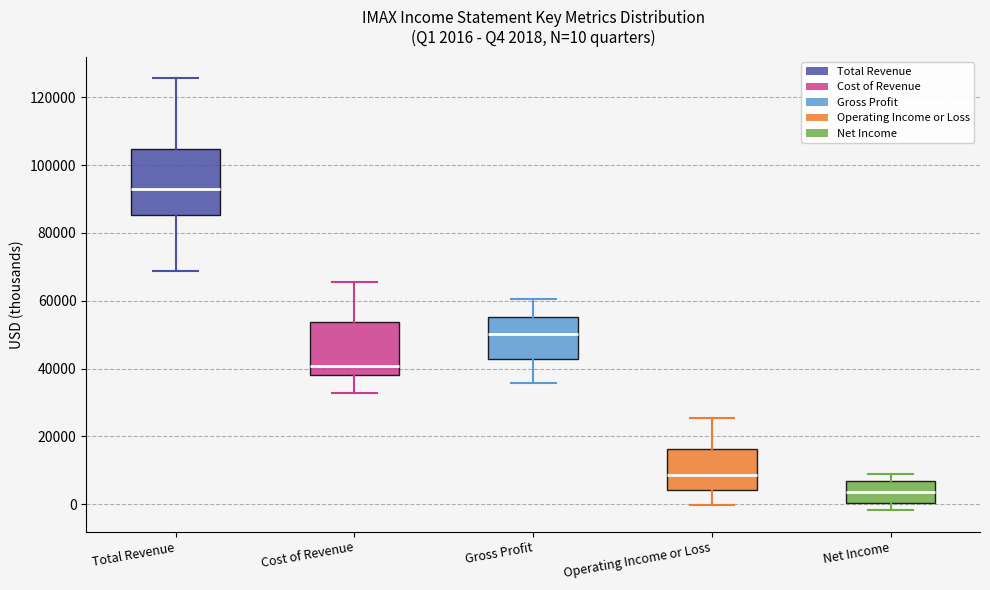

Which box's median line is the highest?

Total Revenue